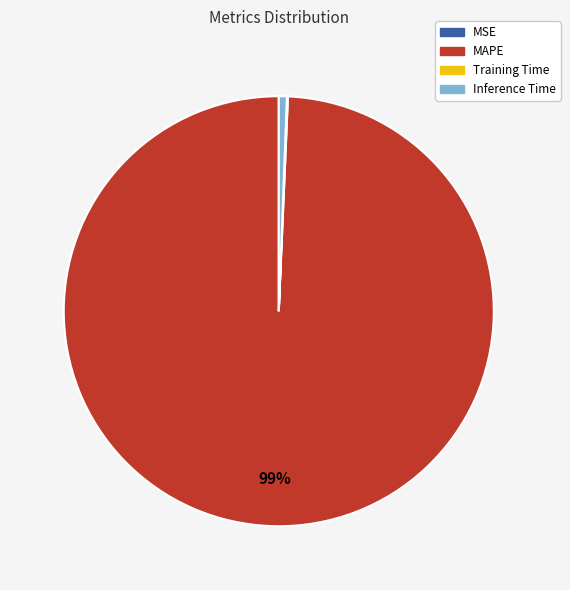

To the nearest percent, what is the difference between the largest and smallest slice percentages?

99%